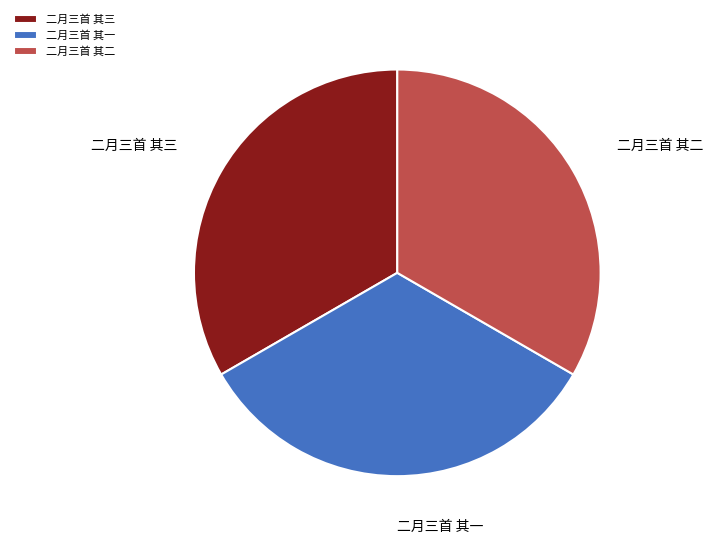

Approximately how many times larger is the value at 二月三首 其二 compared to 二月三首 其一?

1.0